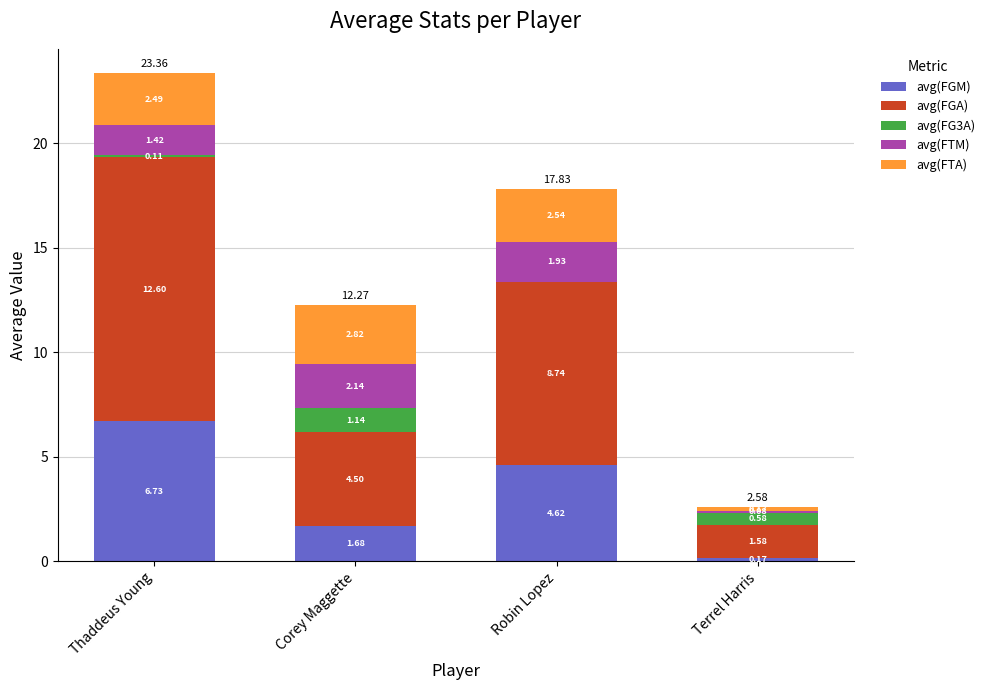

At which category is the sum across all series the highest?

Thaddeus Young